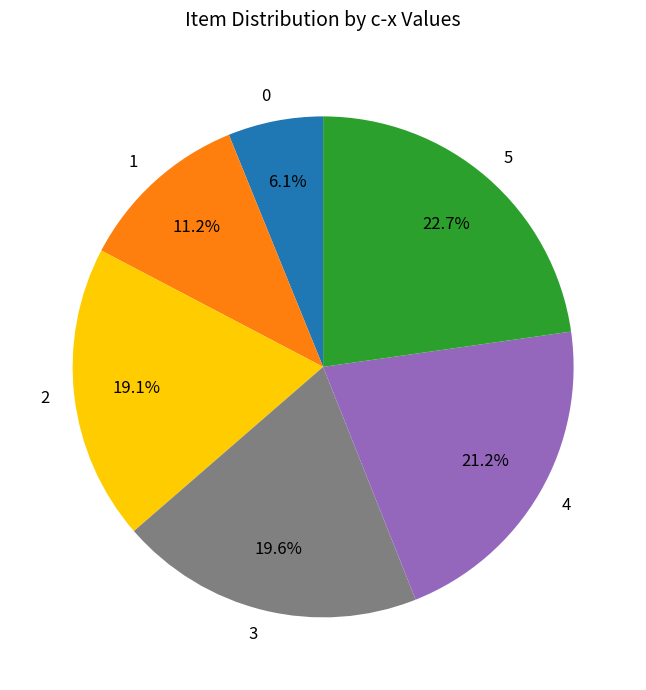

Does 5 represent more than half of the total?

No